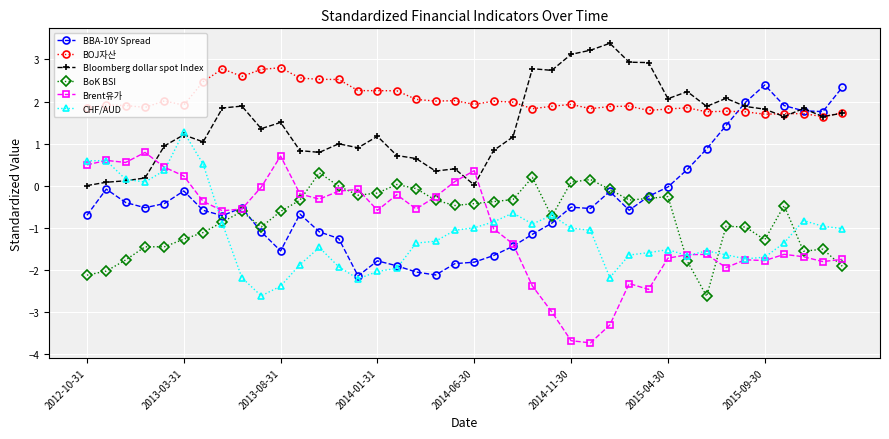

In BoK BSI, how many points are lower than both neighbors (excluding endpoints)?

8